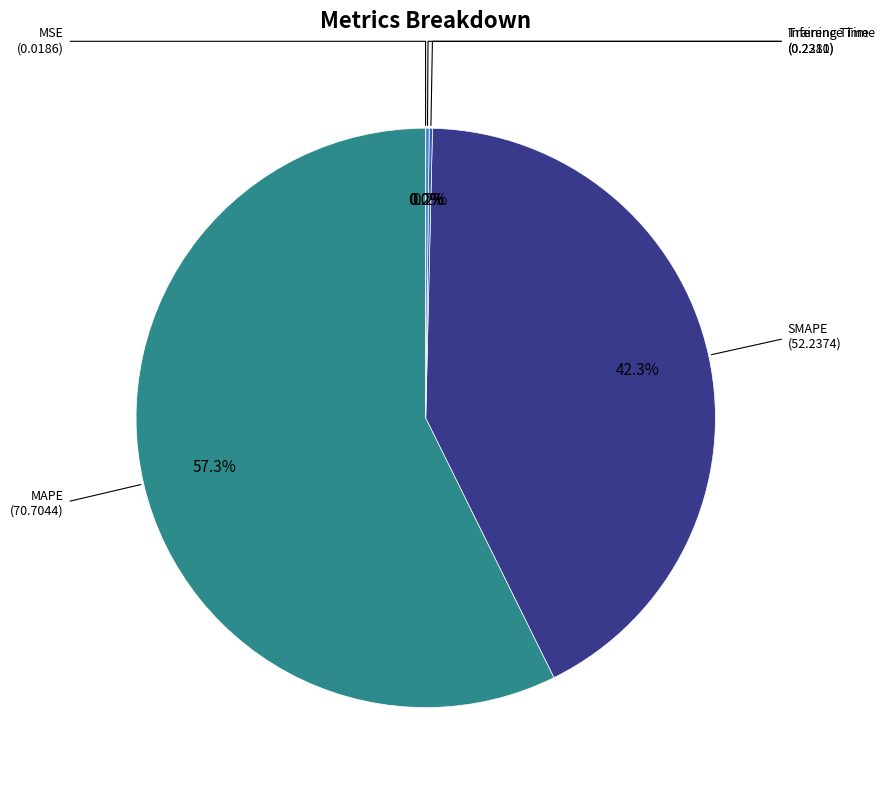

True or false: MAPE accounts for 57% of the total.

True